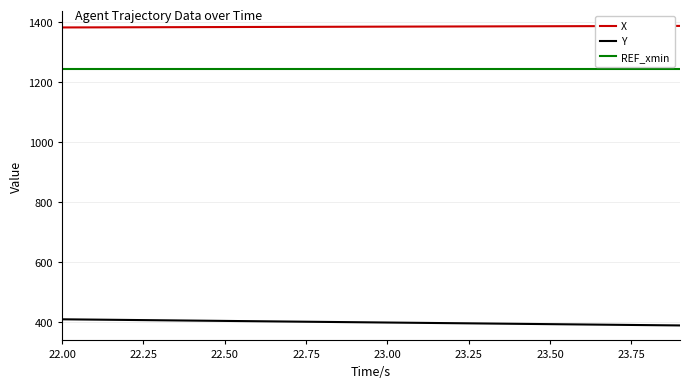

What is the difference between the maximum and minimum values in the X series?

5.1